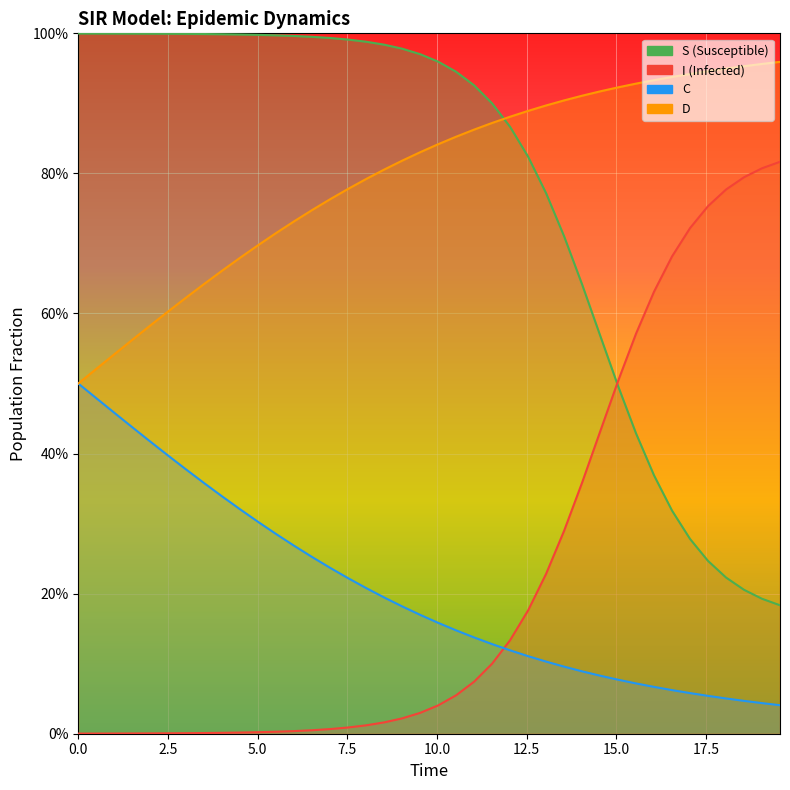

What are all the series names shown in the legend?

S, I, C, D